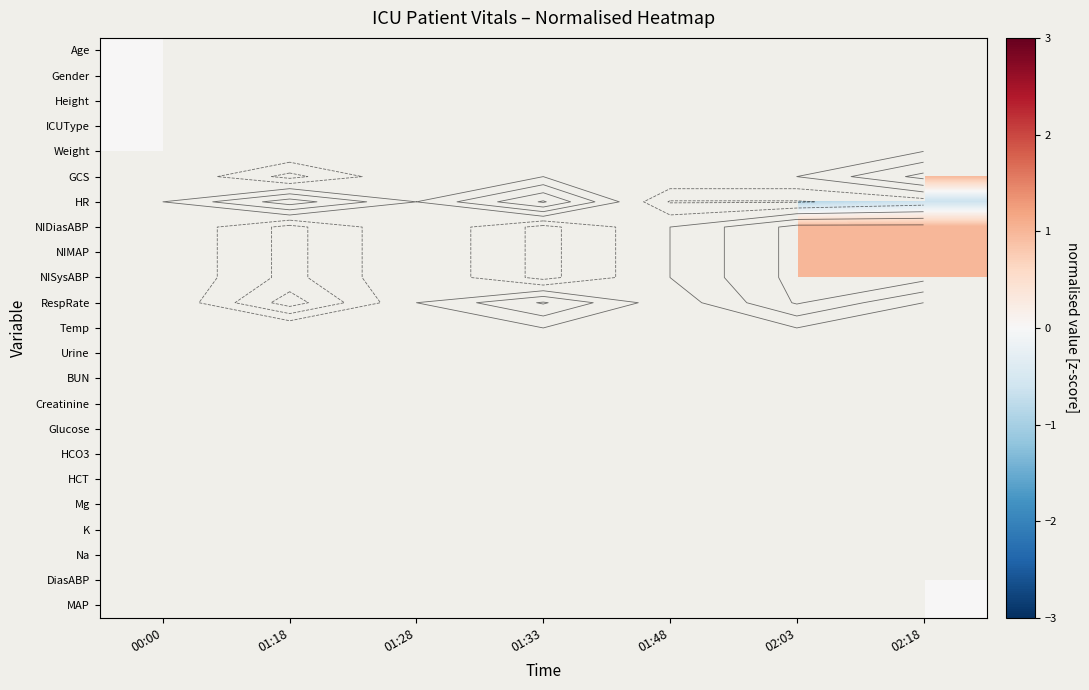

How many data points in HR are less than 0?

3